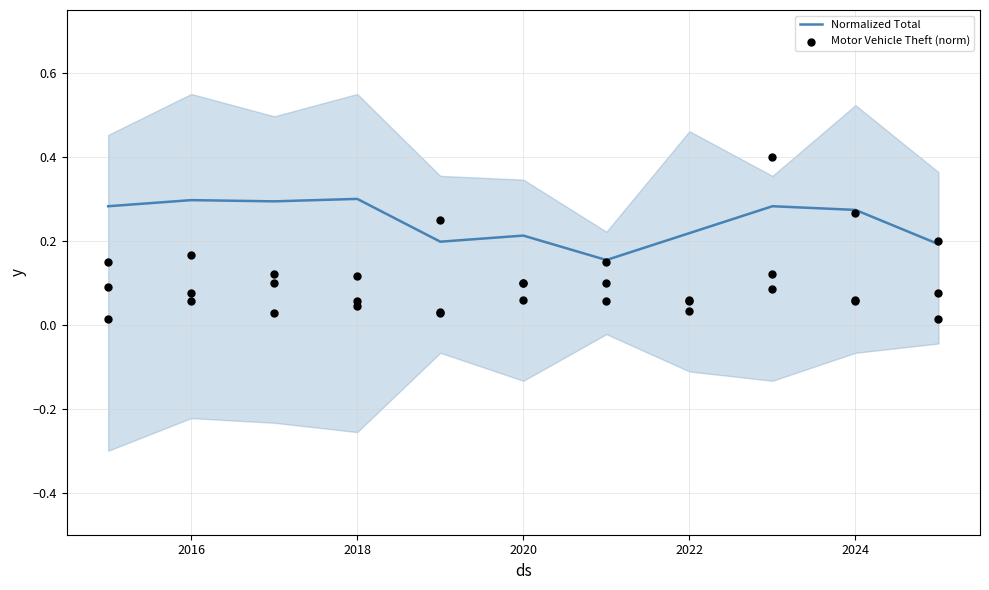

What are all the series names shown in the legend?

Normalized Total, Motor Vehicle Theft (norm)